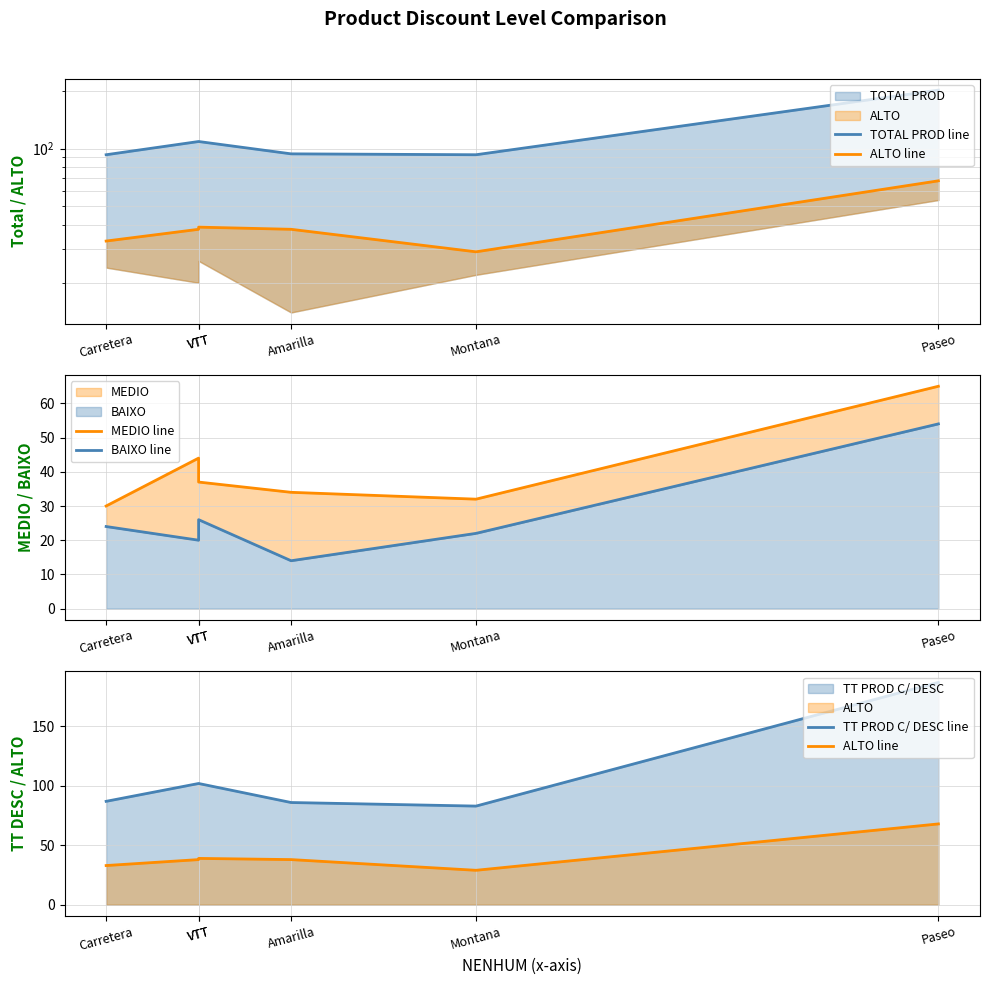

List the series in order of their peak value, highest first.

TOTAL PROD line, TT PROD C/ DESC line, ALTO line, MEDIO line, BAIXO line